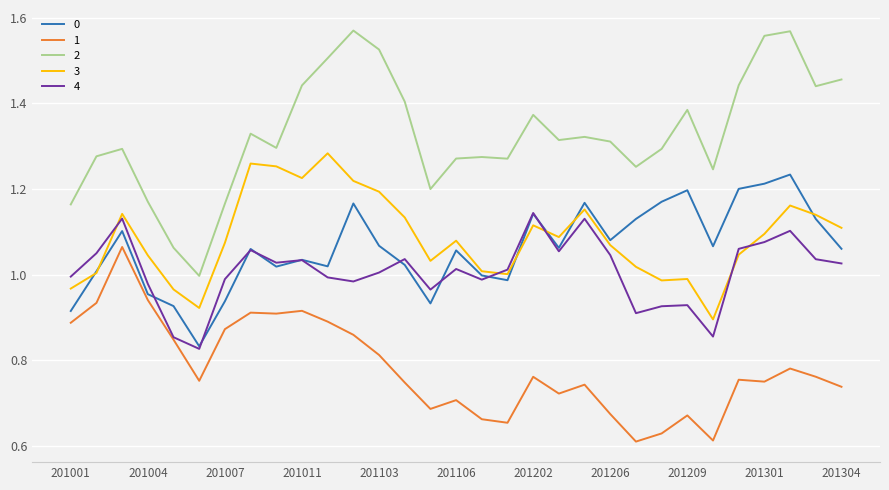

List the series in order of their peak value, lowest first.

1, 4, 0, 3, 2